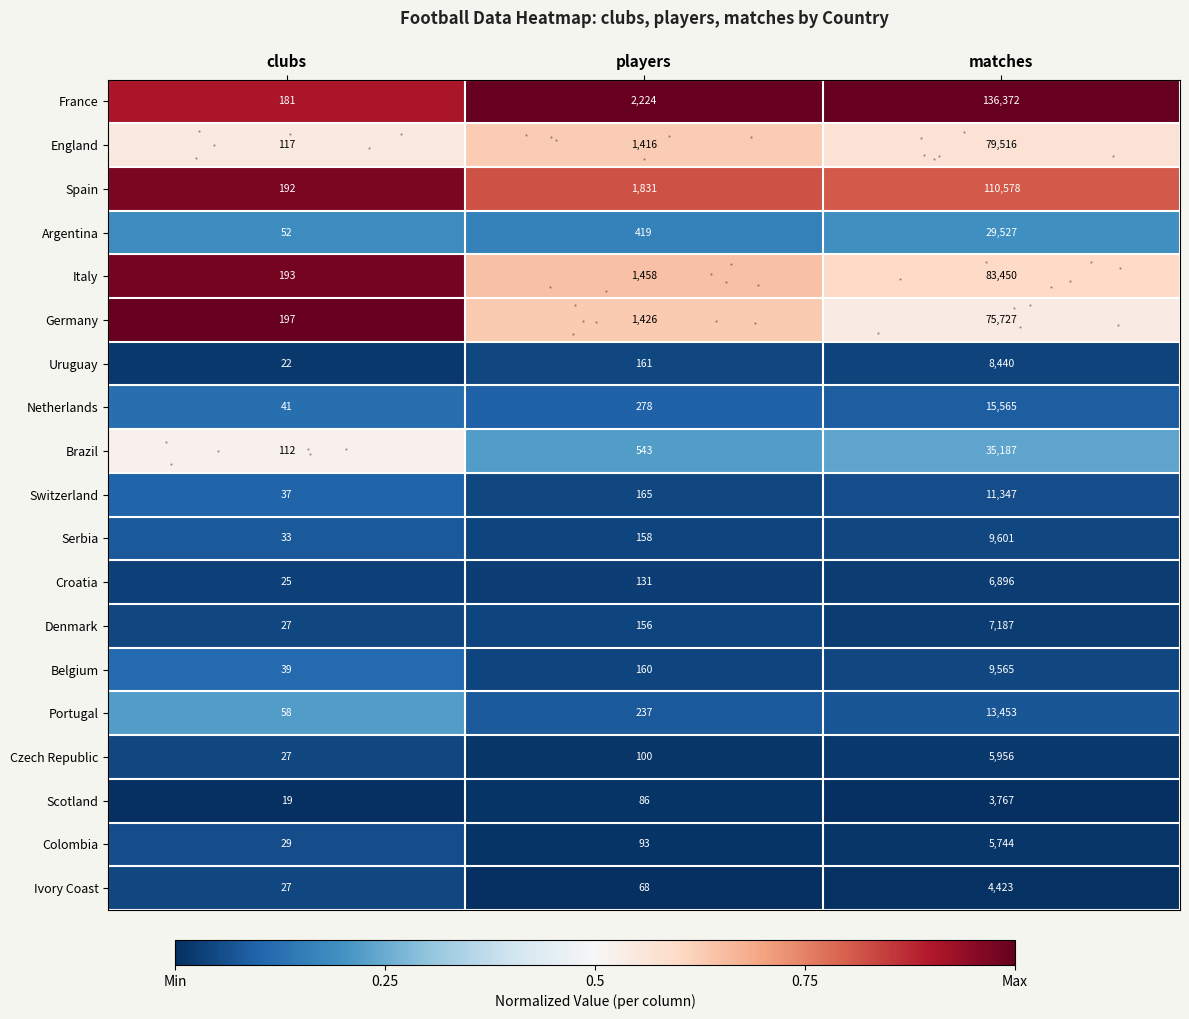

Which category has the lowest value across all series?

clubs